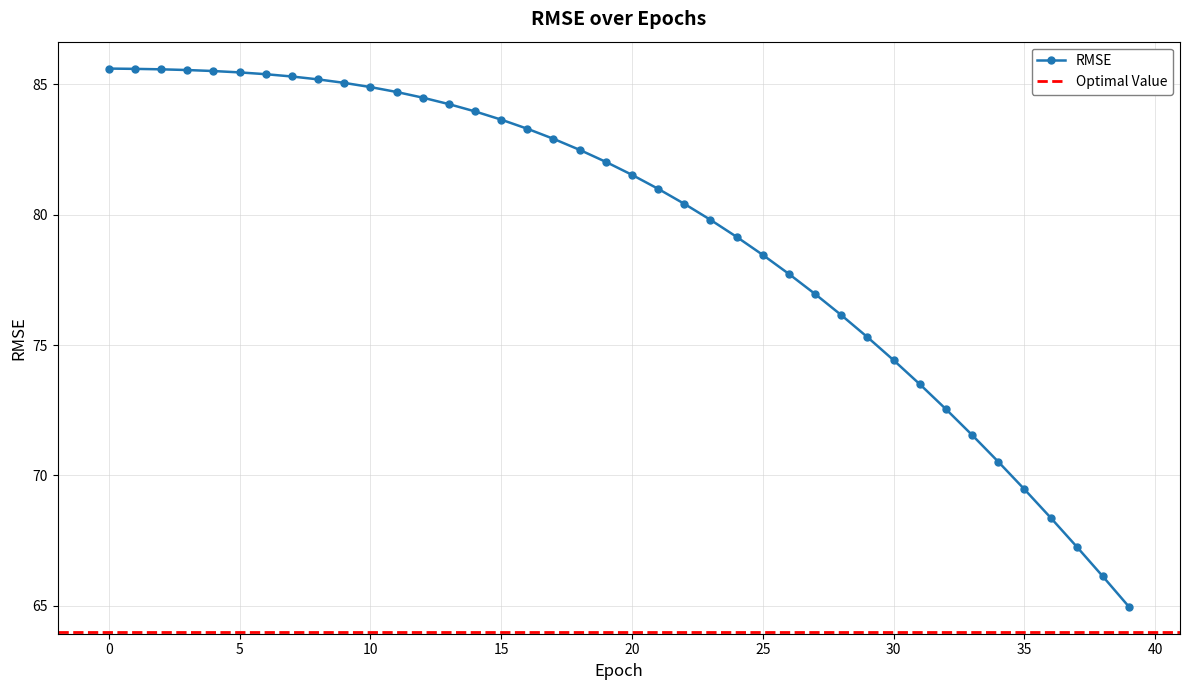

Which has a higher value, 7 or 35?

7